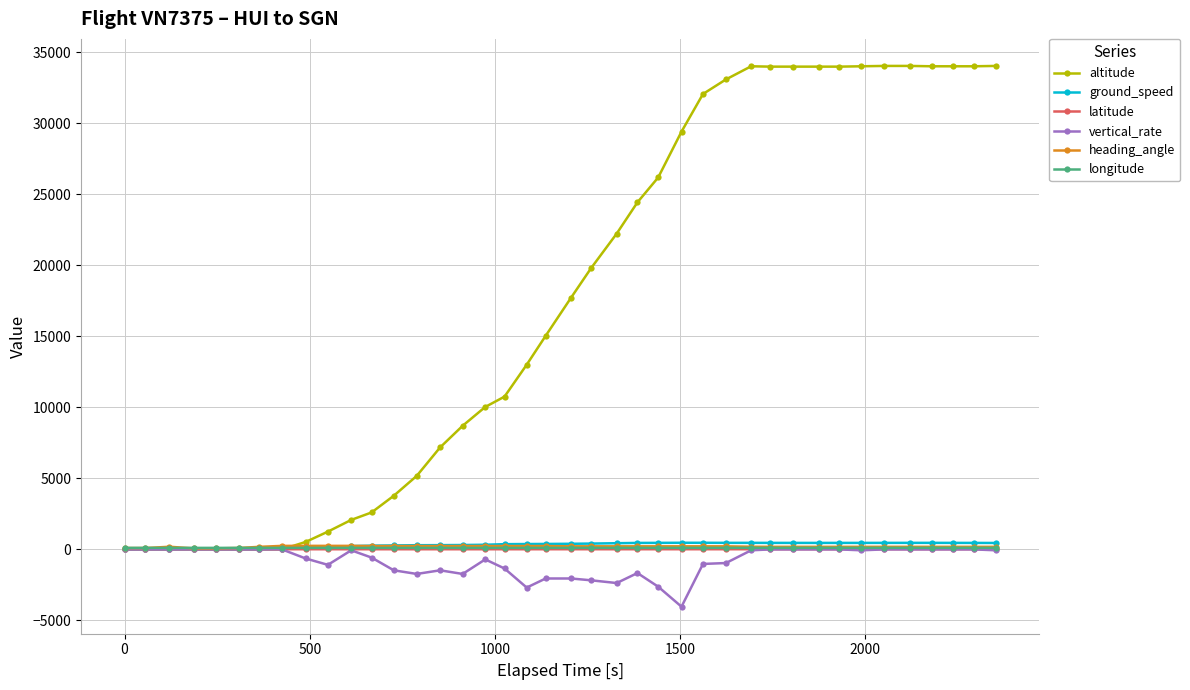

How many lines are shown in the chart?

6